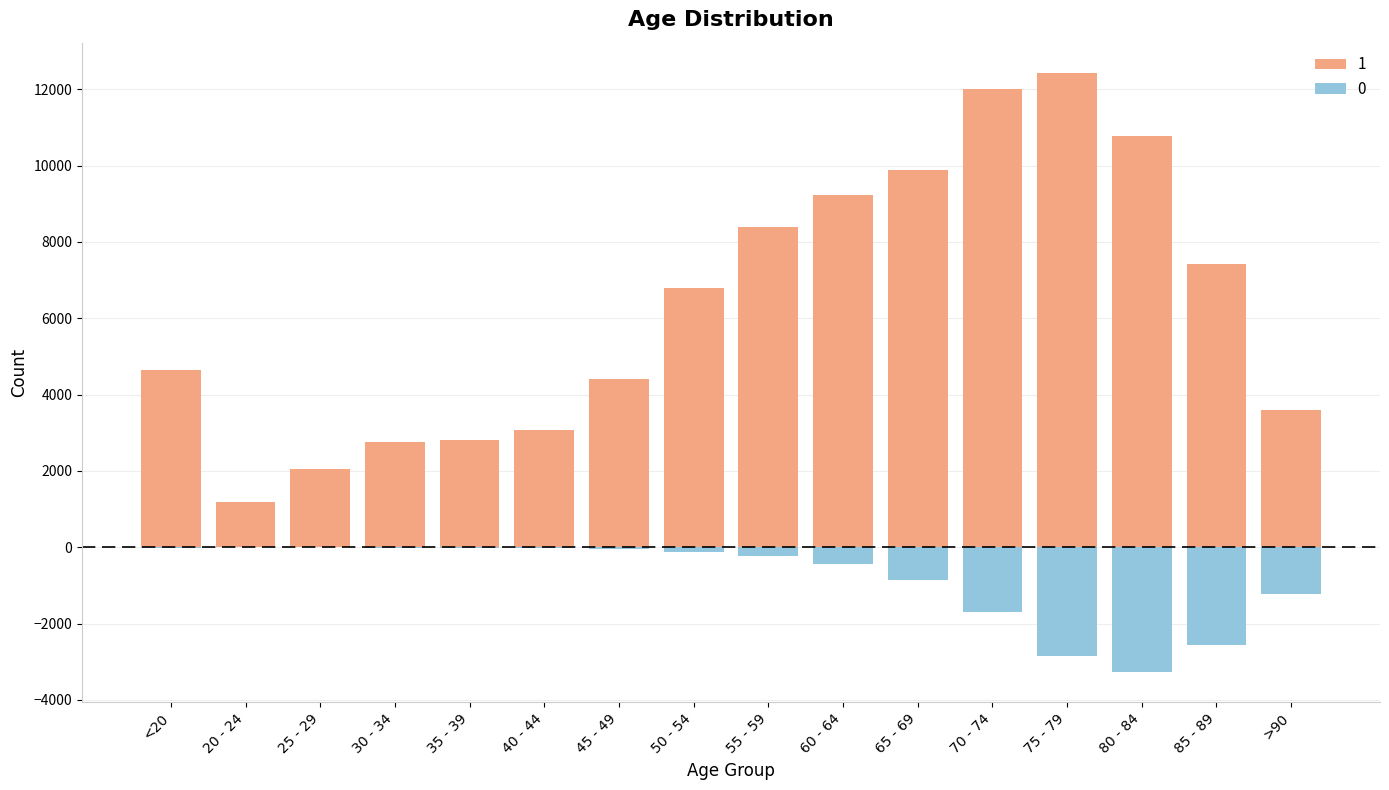

How many bars are there in each group?

2